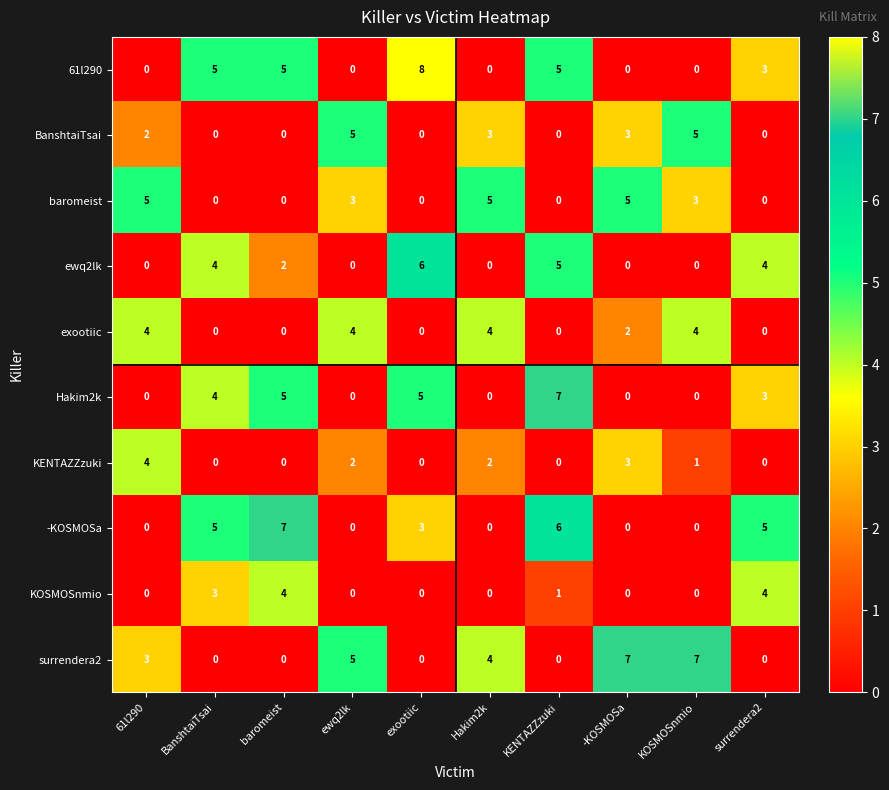

What is the difference between the baromeist values at KENTAZZzuki and 61l290?

5